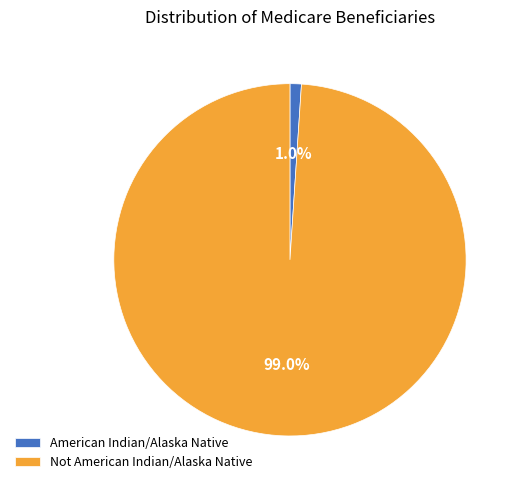

What percentage do American Indian/Alaska Native and Not American Indian/Alaska Native together represent?

100.0%